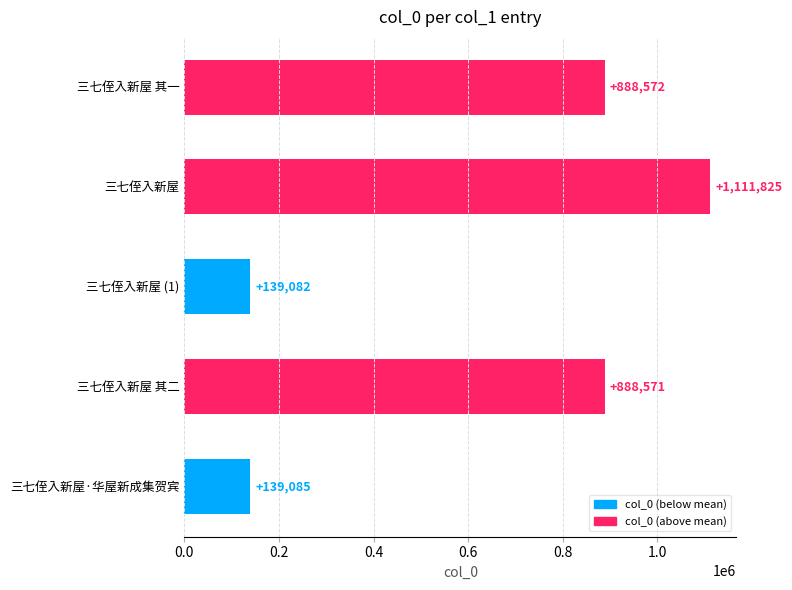

Are the bars horizontal?

Yes